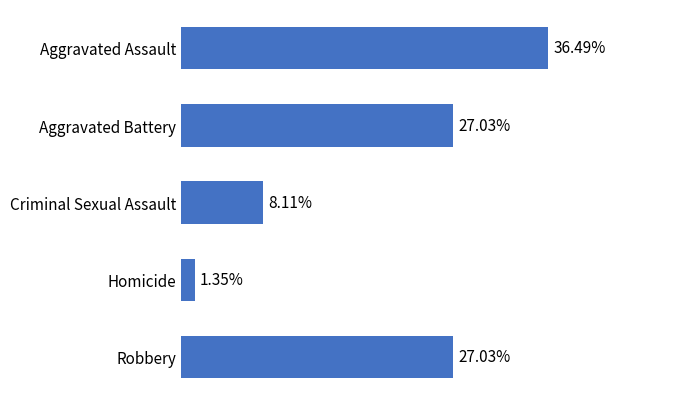

What is the label of the 4th bar from the top?

Homicide